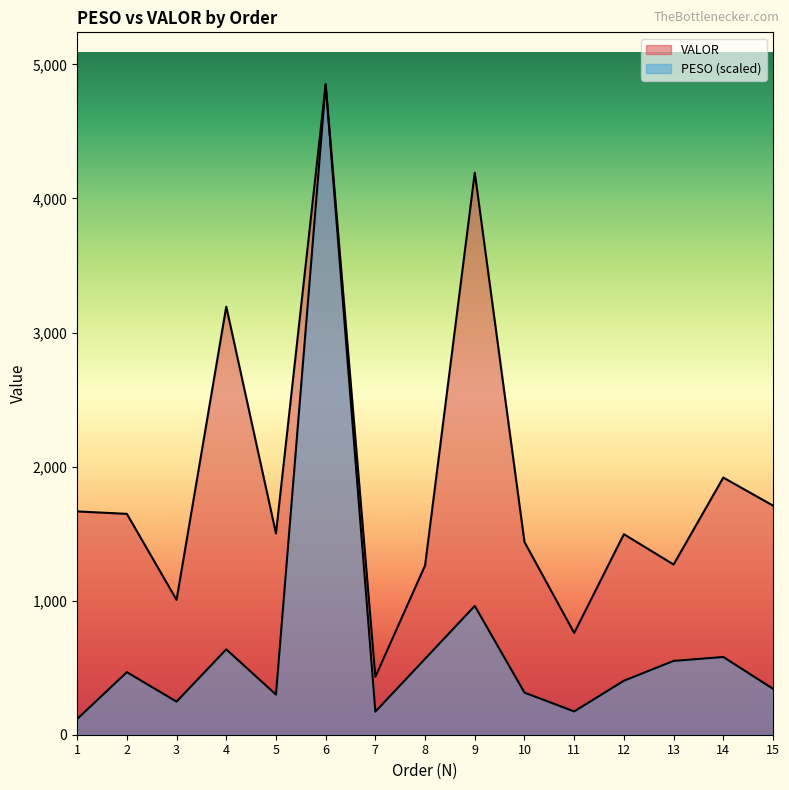

What is the minimum value shown in the chart?

117.0